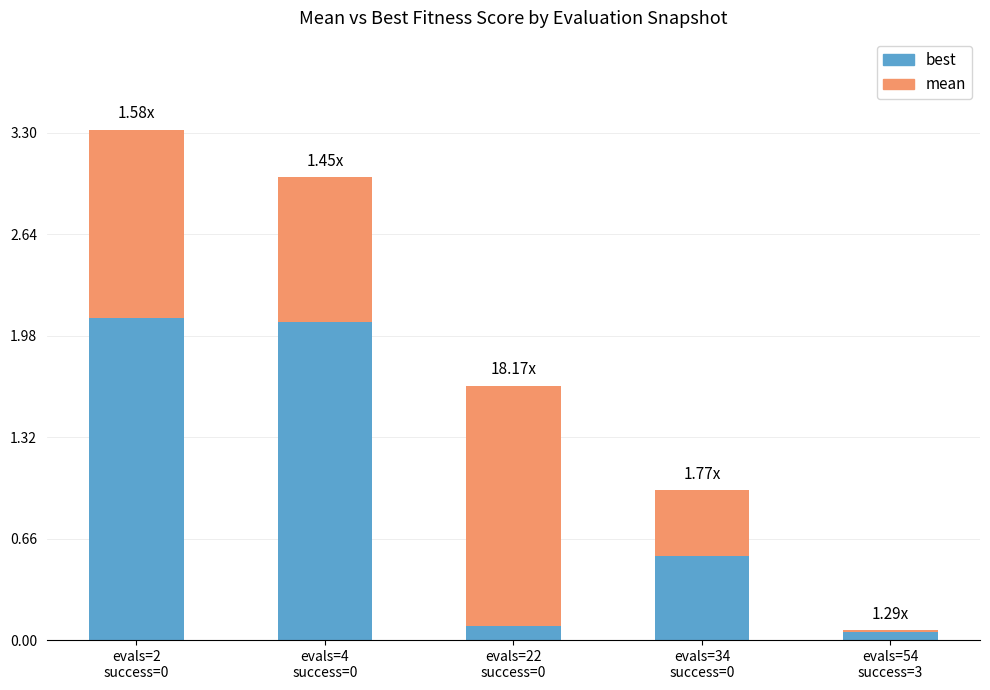

What is the average value of the best series?

1.0